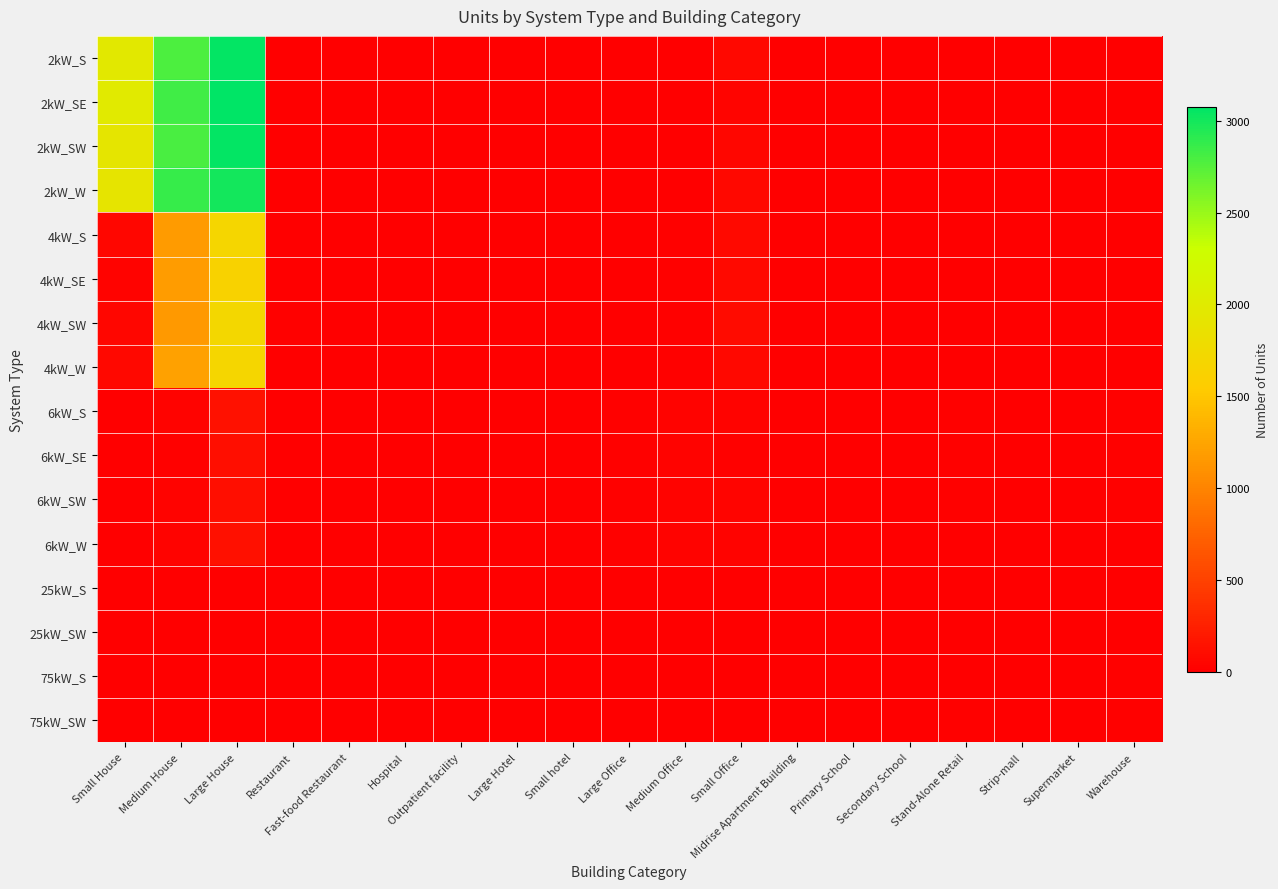

Reading left to right, what are all the values shown in this chart?

2kW_S: Small House=1964	Medium House=2783	Large House=3062	Restaurant=8	Fast-food Restaurant=5	Hospital=0	Outpatient facility=0	Large Hotel=0	Small hotel=0	Large Office=2	Medium Office=11	Small Office=61	Midrise Apartment Building=0	Primary School=0	Secondary School=1	Stand-Alone Retail=2	Strip-mall=0	Supermarket=0	Warehouse=0
2kW_SE: Small House=1992	Medium House=2827	Large House=3078	Restaurant=5	Fast-food Restaurant=11	Hospital=0	Outpatient facility=0	Large Hotel=0	Small hotel=0	Large Office=0	Medium Office=4	Small Office=48	Midrise Apartment Building=0	Primary School=0	Secondary School=0	Stand-Alone Retail=1	Strip-mall=1	Supermarket=0	Warehouse=0
2kW_SW: Small House=1917	Medium House=2795	Large House=3064	Restaurant=6	Fast-food Restaurant=9	Hospital=0	Outpatient facility=0	Large Hotel=0	Small hotel=0	Large Office=1	Medium Office=7	Small Office=58	Midrise Apartment Building=0	Primary School=0	Secondary School=0	Stand-Alone Retail=1	Strip-mall=0	Supermarket=0	Warehouse=1
2kW_W: Small House=1906	Medium House=2863	Large House=2994	Restaurant=5	Fast-food Restaurant=7	Hospital=0	Outpatient facility=0	Large Hotel=0	Small hotel=0	Large Office=1	Medium Office=9	Small Office=61	Midrise Apartment Building=0	Primary School=0	Secondary School=0	Stand-Alone Retail=1	Strip-mall=0	Supermarket=0	Warehouse=2
4kW_S: Small House=50	Medium House=1177	Large House=1685	Restaurant=4	Fast-food Restaurant=6	Hospital=0	Outpatient facility=2	Large Hotel=0	Small hotel=0	Large Office=2	Medium Office=17	Small Office=82	Midrise Apartment Building=3	Primary School=0	Secondary School=0	Stand-Alone Retail=5	Strip-mall=1	Supermarket=0	Warehouse=5
4kW_SE: Small House=33	Medium House=1185	Large House=1647	Restaurant=2	Fast-food Restaurant=4	Hospital=1	Outpatient facility=0	Large Hotel=0	Small hotel=0	Large Office=2	Medium Office=24	Small Office=77	Midrise Apartment Building=0	Primary School=0	Secondary School=0	Stand-Alone Retail=5	Strip-mall=0	Supermarket=0	Warehouse=2
4kW_SW: Small House=52	Medium House=1166	Large House=1716	Restaurant=13	Fast-food Restaurant=4	Hospital=0	Outpatient facility=1	Large Hotel=0	Small hotel=0	Large Office=4	Medium Office=17	Small Office=88	Midrise Apartment Building=1	Primary School=0	Secondary School=0	Stand-Alone Retail=9	Strip-mall=1	Supermarket=1	Warehouse=3
4kW_W: Small House=61	Medium House=1217	Large House=1687	Restaurant=10	Fast-food Restaurant=0	Hospital=0	Outpatient facility=2	Large Hotel=0	Small hotel=0	Large Office=2	Medium Office=24	Small Office=70	Midrise Apartment Building=0	Primary School=0	Secondary School=1	Stand-Alone Retail=6	Strip-mall=0	Supermarket=0	Warehouse=1
6kW_S: Small House=0	Medium House=33	Large House=134	Restaurant=1	Fast-food Restaurant=0	Hospital=2	Outpatient facility=5	Large Hotel=2	Small hotel=0	Large Office=21	Medium Office=31	Small Office=32	Midrise Apartment Building=2	Primary School=2	Secondary School=2	Stand-Alone Retail=21	Strip-mall=5	Supermarket=2	Warehouse=14
6kW_SE: Small House=0	Medium House=17	Large House=118	Restaurant=0	Fast-food Restaurant=0	Hospital=3	Outpatient facility=9	Large Hotel=1	Small hotel=2	Large Office=22	Medium Office=34	Small Office=24	Midrise Apartment Building=3	Primary School=0	Secondary School=6	Stand-Alone Retail=23	Strip-mall=6	Supermarket=4	Warehouse=17
6kW_SW: Small House=0	Medium House=29	Large House=118	Restaurant=4	Fast-food Restaurant=0	Hospital=2	Outpatient facility=7	Large Hotel=1	Small hotel=0	Large Office=24	Medium Office=29	Small Office=38	Midrise Apartment Building=5	Primary School=2	Secondary School=5	Stand-Alone Retail=19	Strip-mall=1	Supermarket=0	Warehouse=13
6kW_W: Small House=0	Medium House=28	Large House=127	Restaurant=0	Fast-food Restaurant=0	Hospital=2	Outpatient facility=7	Large Hotel=1	Small hotel=1	Large Office=16	Medium Office=35	Small Office=29	Midrise Apartment Building=3	Primary School=3	Secondary School=2	Stand-Alone Retail=10	Strip-mall=6	Supermarket=2	Warehouse=4
25kW_S: Small House=0	Medium House=0	Large House=0	Restaurant=0	Fast-food Restaurant=0	Hospital=0	Outpatient facility=1	Large Hotel=0	Small hotel=2	Large Office=7	Medium Office=4	Small Office=0	Midrise Apartment Building=1	Primary School=0	Secondary School=3	Stand-Alone Retail=9	Strip-mall=2	Supermarket=5	Warehouse=9
25kW_SW: Small House=0	Medium House=0	Large House=0	Restaurant=0	Fast-food Restaurant=0	Hospital=0	Outpatient facility=3	Large Hotel=0	Small hotel=0	Large Office=9	Medium Office=4	Small Office=0	Midrise Apartment Building=1	Primary School=2	Secondary School=4	Stand-Alone Retail=8	Strip-mall=1	Supermarket=2	Warehouse=7
75kW_S: Small House=0	Medium House=0	Large House=0	Restaurant=0	Fast-food Restaurant=0	Hospital=0	Outpatient facility=1	Large Hotel=0	Small hotel=1	Large Office=8	Medium Office=1	Small Office=0	Midrise Apartment Building=2	Primary School=7	Secondary School=9	Stand-Alone Retail=9	Strip-mall=6	Supermarket=6	Warehouse=16
75kW_SW: Small House=0	Medium House=0	Large House=0	Restaurant=0	Fast-food Restaurant=0	Hospital=1	Outpatient facility=0	Large Hotel=1	Small hotel=0	Large Office=10	Medium Office=5	Small Office=0	Midrise Apartment Building=2	Primary School=2	Secondary School=7	Stand-Alone Retail=15	Strip-mall=6	Supermarket=7	Warehouse=15